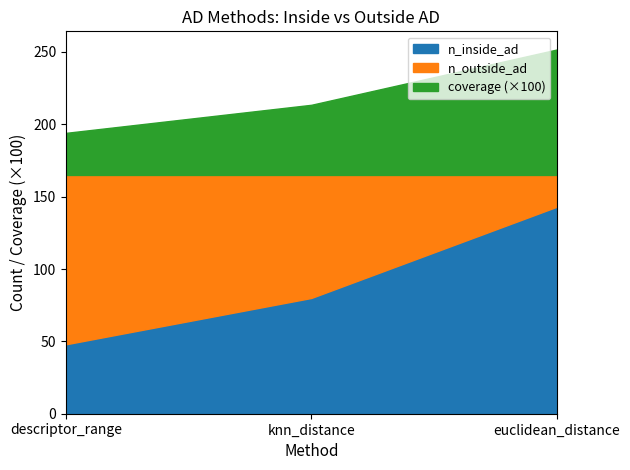

What position from the right is euclidean_distance?

1